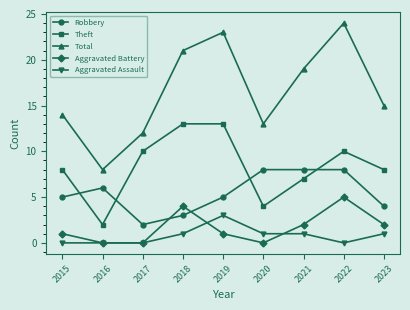

What is the spread (max minus min) of values at 2019?

22